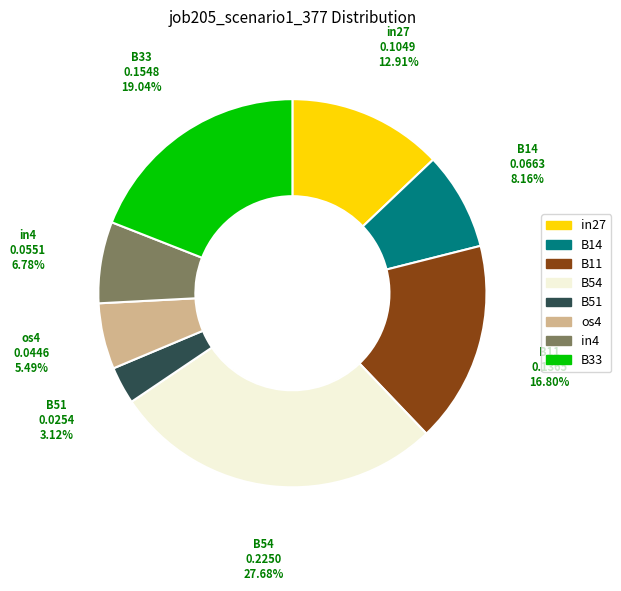

How many segments does this pie chart have?

8